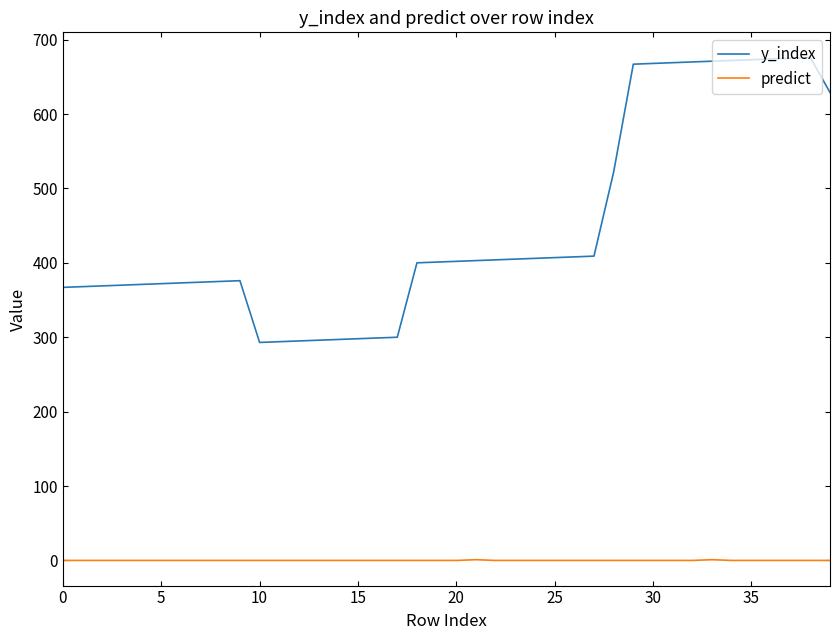

List the series in order of their overall mean, highest first.

y_index, predict